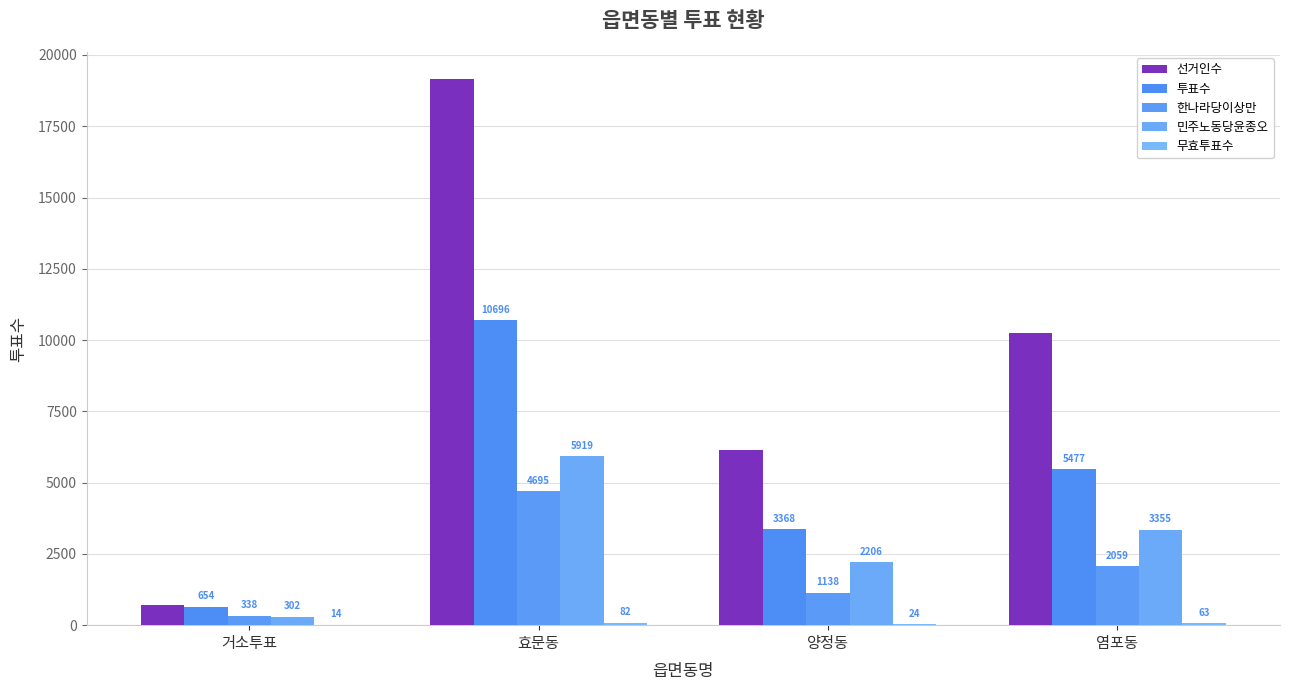

What is the minimum value for 무효투표수?

14